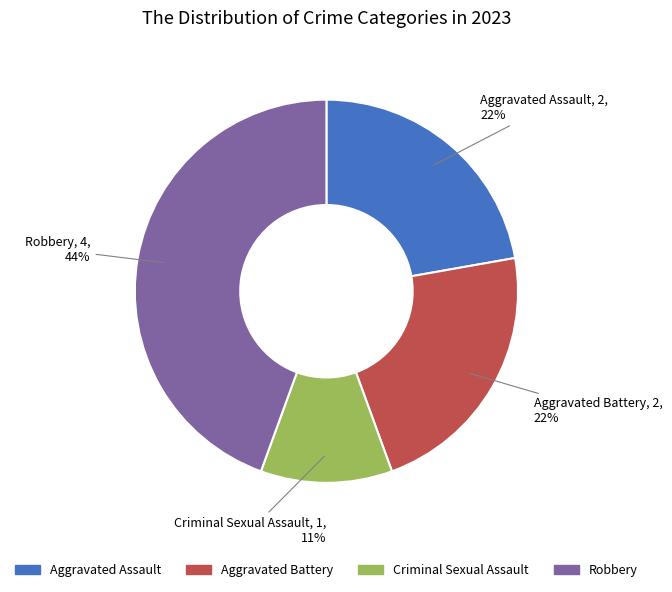

Count the number of slices in the pie.

4